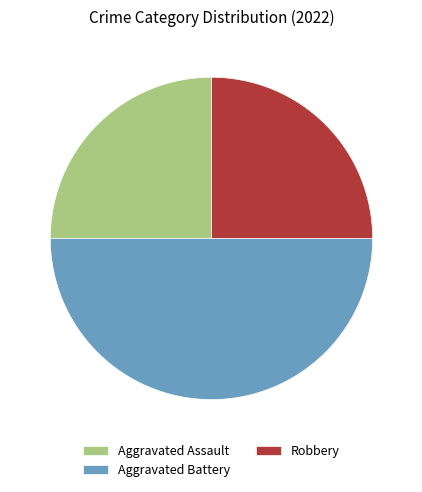

Approximately how many times larger is the value at Robbery compared to Aggravated Battery?

0.5